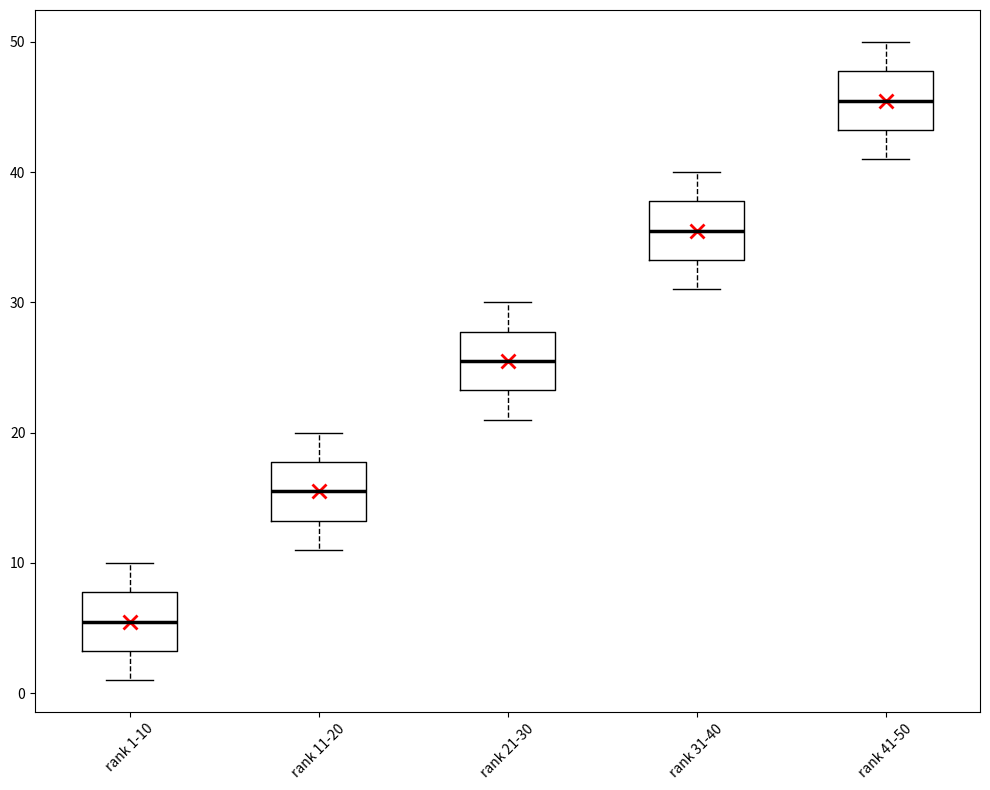

Where does the lower whisker of the box for rank 31-40 end on the y-axis? The values are not printed on the chart, so give them approximately, as read against the axis.

31